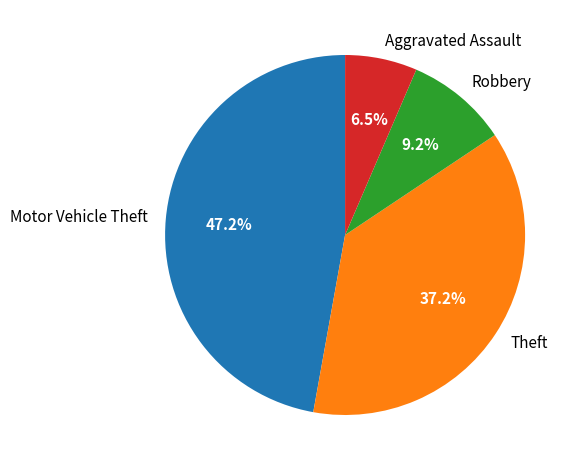

How many slices are in this pie chart?

4